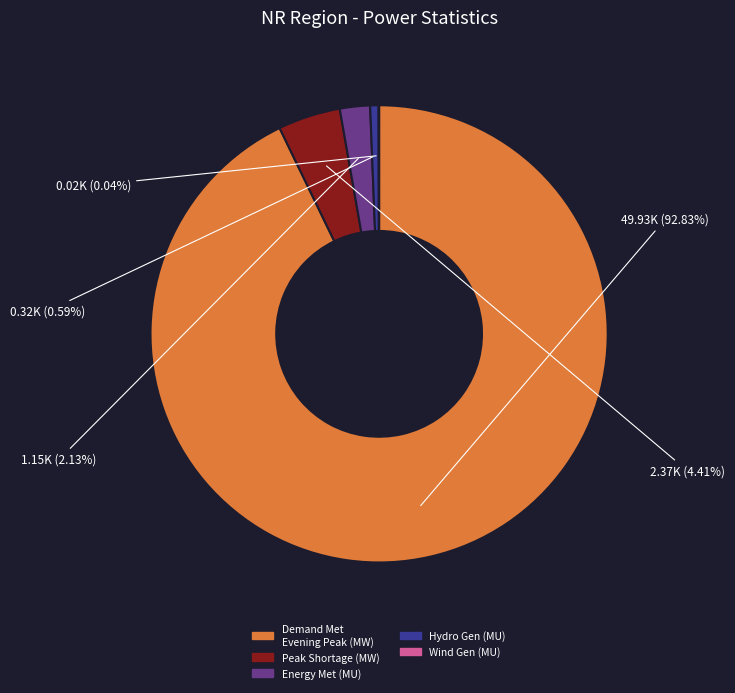

Which has a higher value, Hydro Gen (MU) or Energy Met (MU)?

Energy Met (MU)